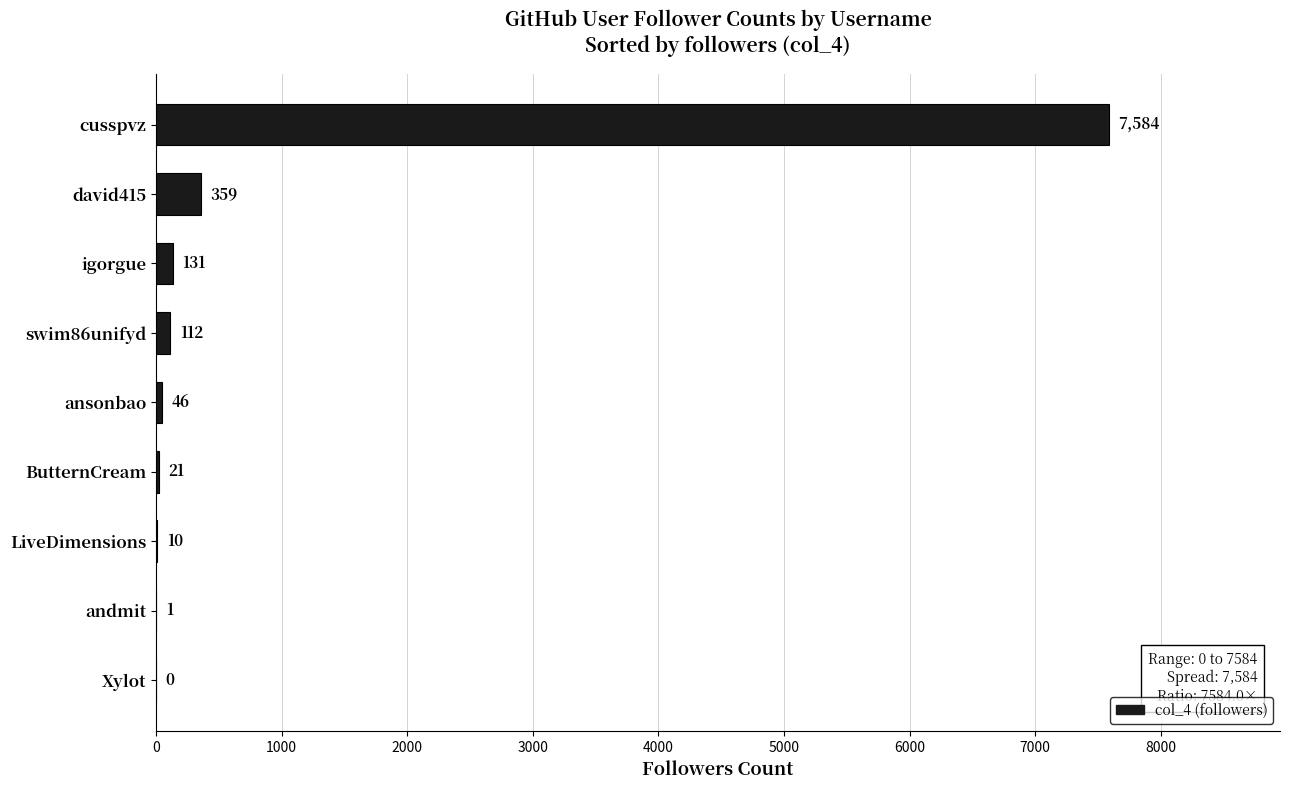

True or false: the data shows 46 at ansonbao.

True